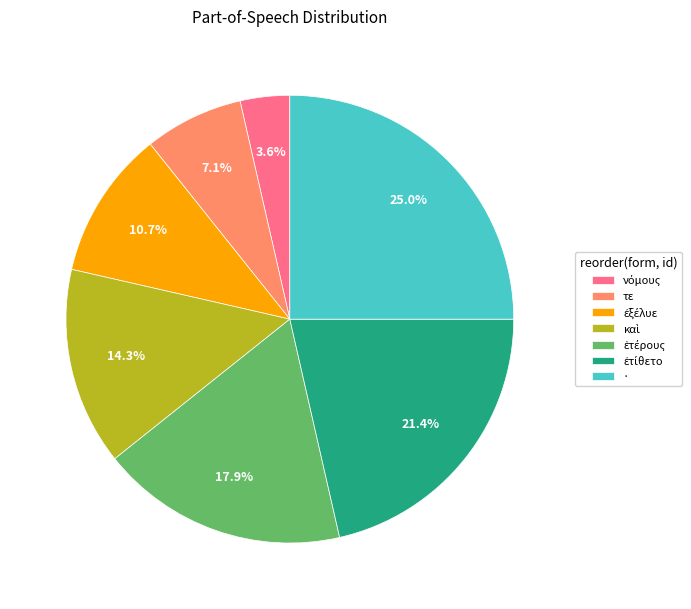

How much of the chart is everything except τε?

92.9%